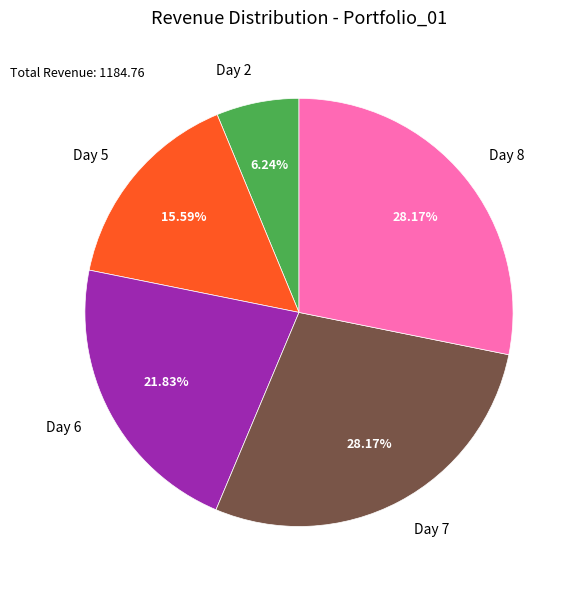

Does Day 7 represent more than half of the total?

No